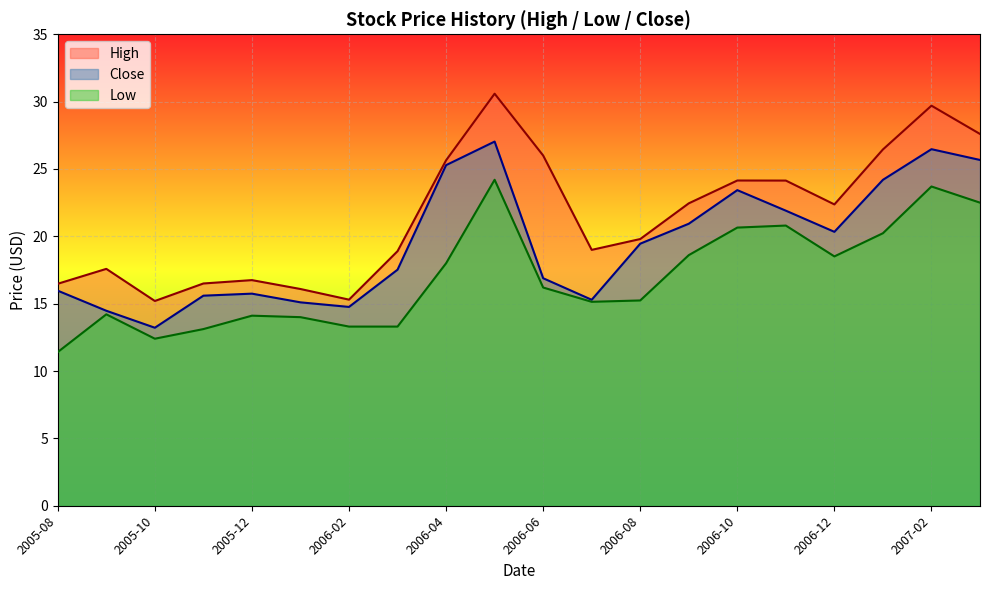

Which series has the largest range (max minus min)?

High